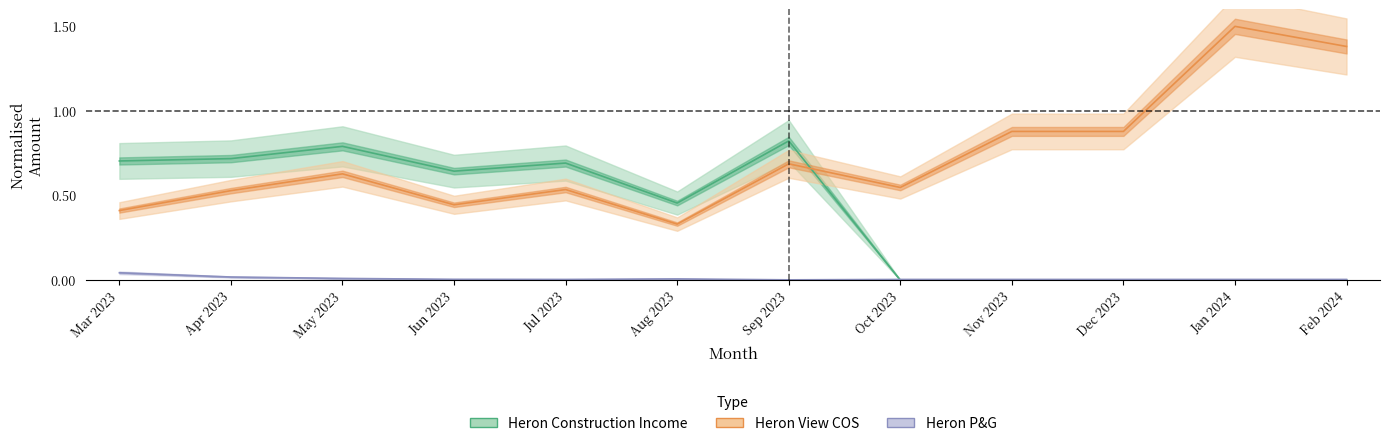

Which label corresponds to the largest value in the chart?

Jan 2024